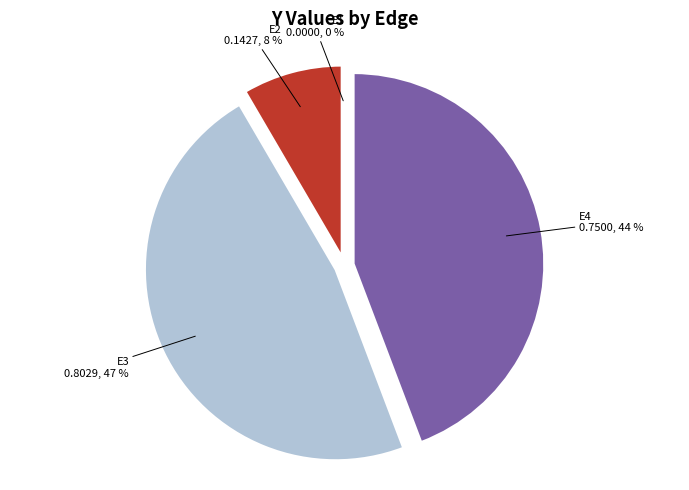

True or false: E4 accounts for 44% of the total.

True